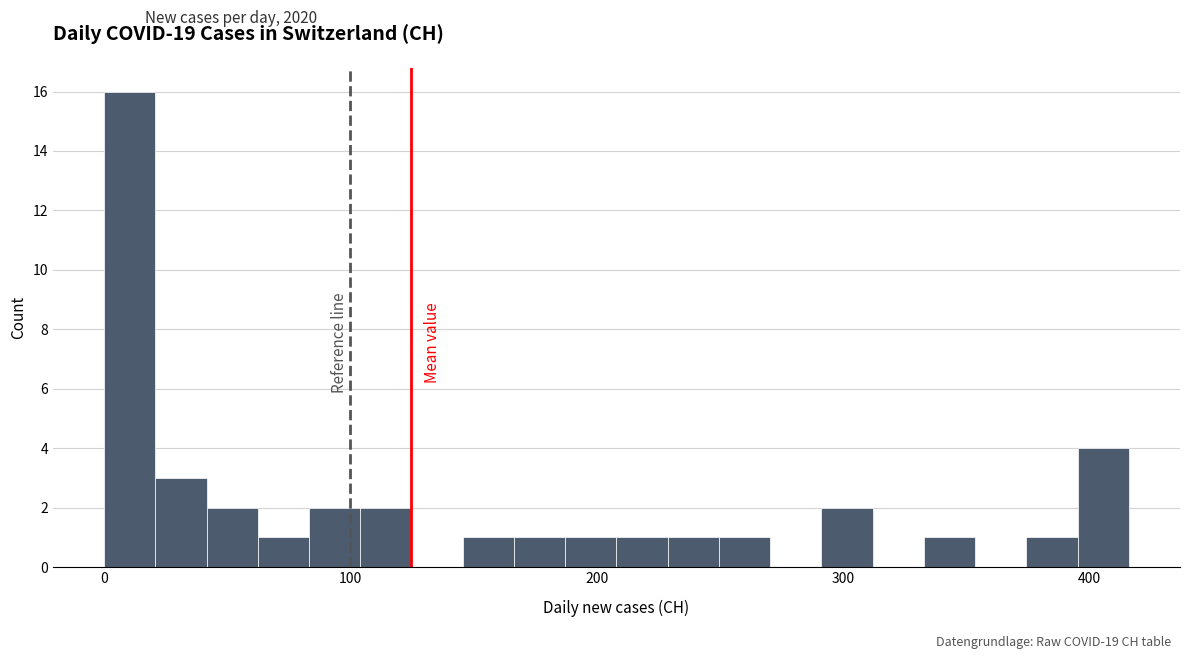

Read against the x-axis, roughly where is the centre of the tallest bar?

10